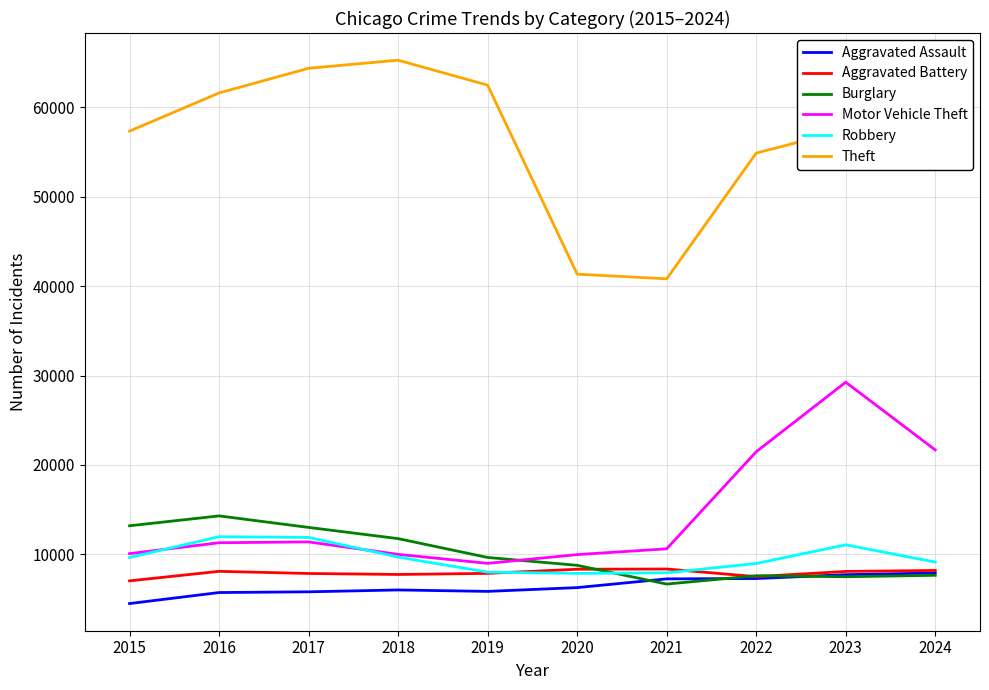

Is it true that Motor Vehicle Theft equals 9959 at 2020?

True